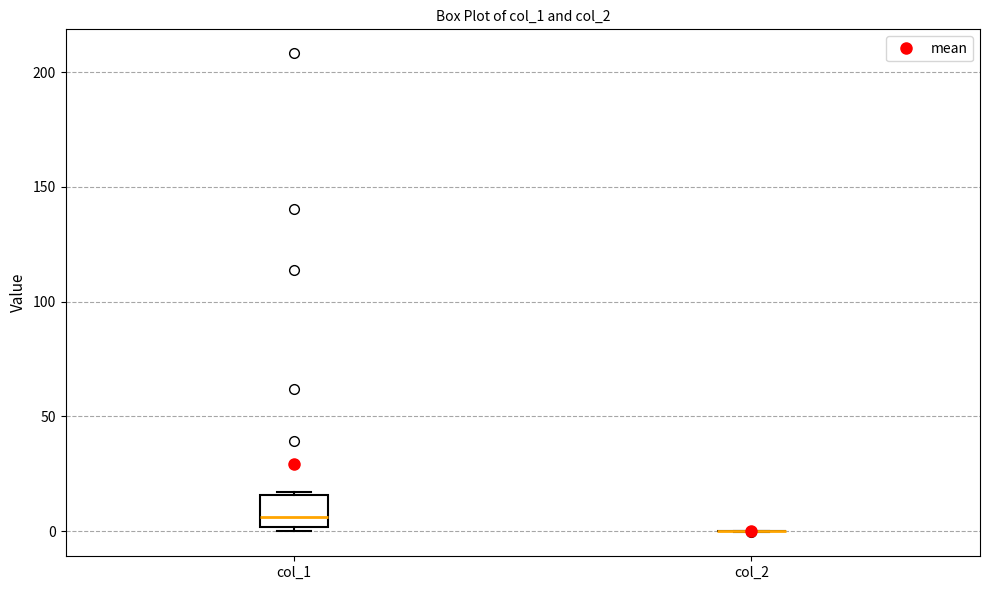

Reading left to right, read every box against the y-axis: the position of its median line, the range the box covers, and the ends of its whiskers. The values are not printed on the chart, so give them approximately, as read against the axis.

col_1: median 5, box 0 to 15, whiskers 0 (just below the box's lower edge) to 15
col_2: box collapsed to a line at 0, whiskers 0 to 0